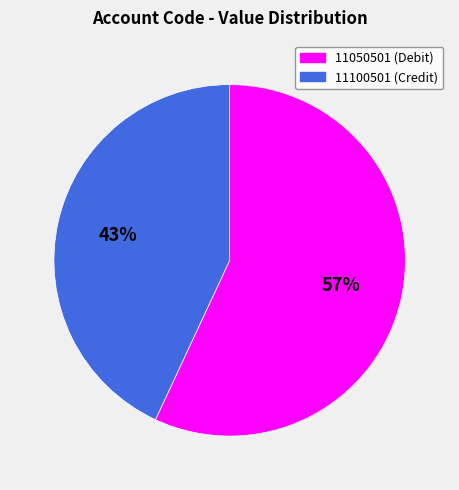

True or false: 11050501 accounts for 57% of the total.

True